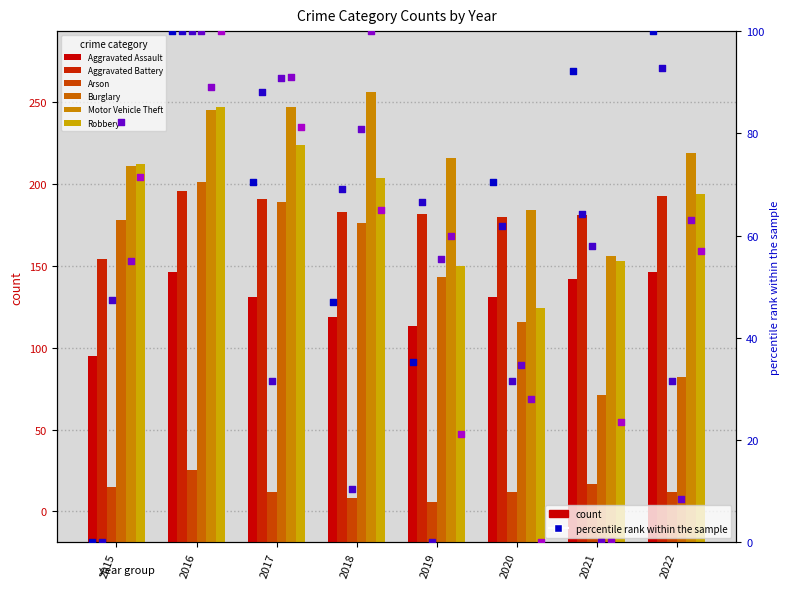

Is the value of Aggravated Assault at 2020 greater than the value of Arson at 2018?

Yes